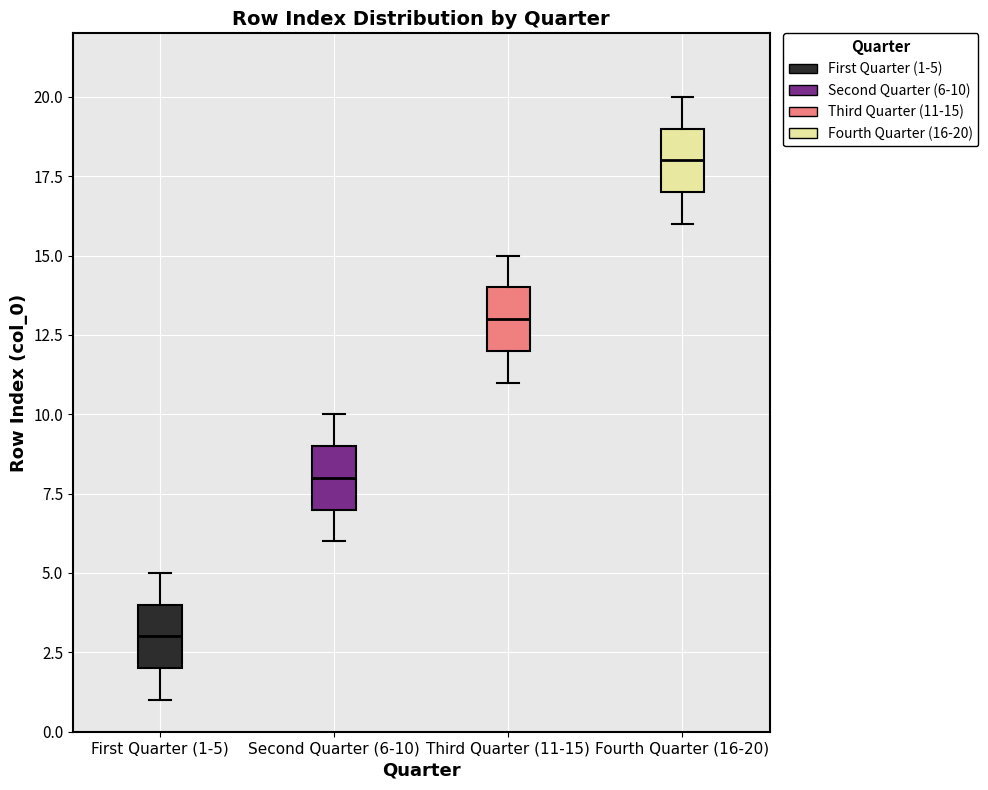

Which box's median line is the highest?

Fourth Quarter (16-20)